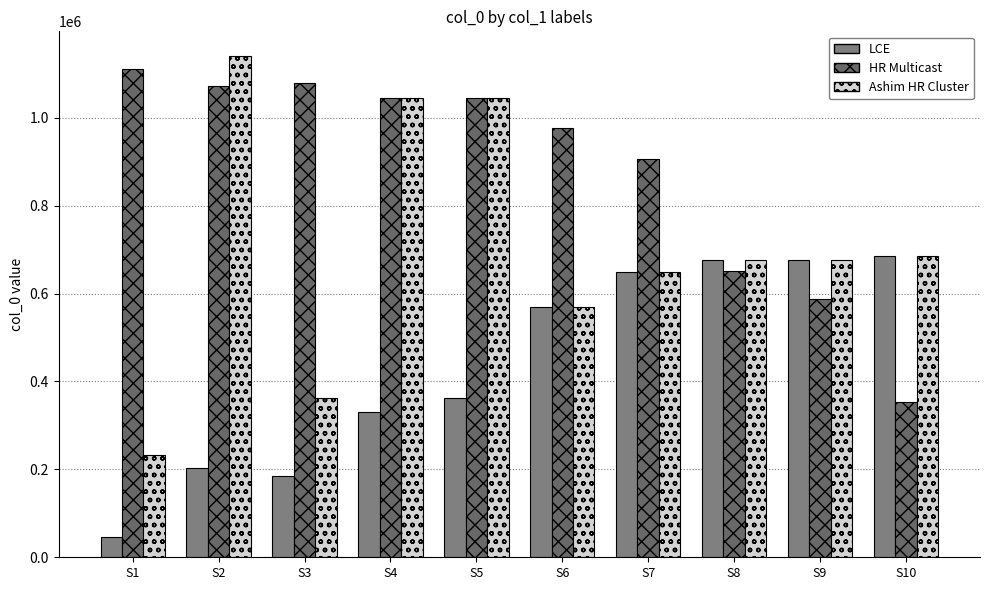

Does the chart contain stacked bars?

No